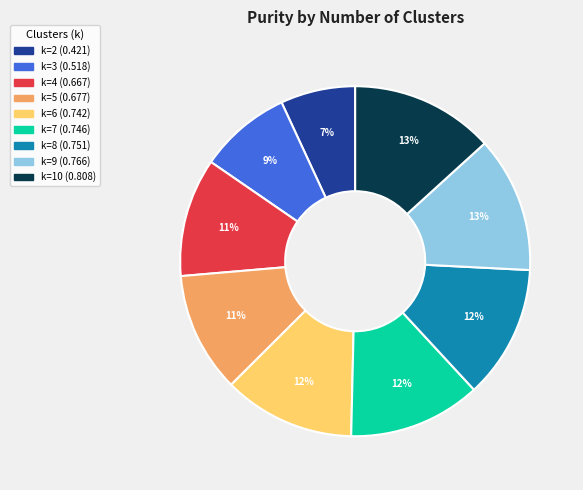

Does any single category account for the majority?

No